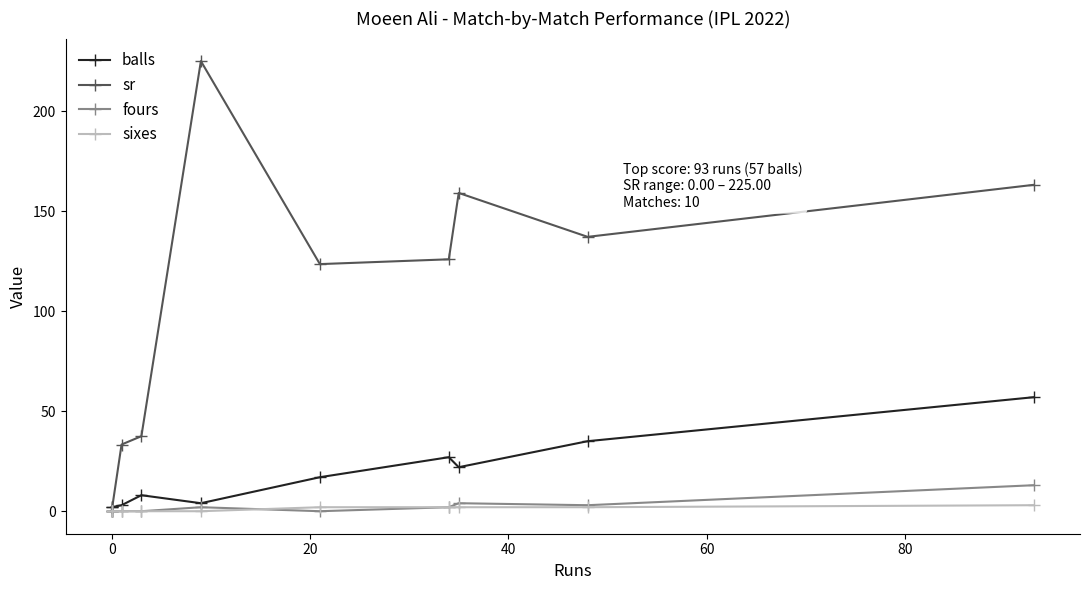

Which series has the widest spread of values?

sr